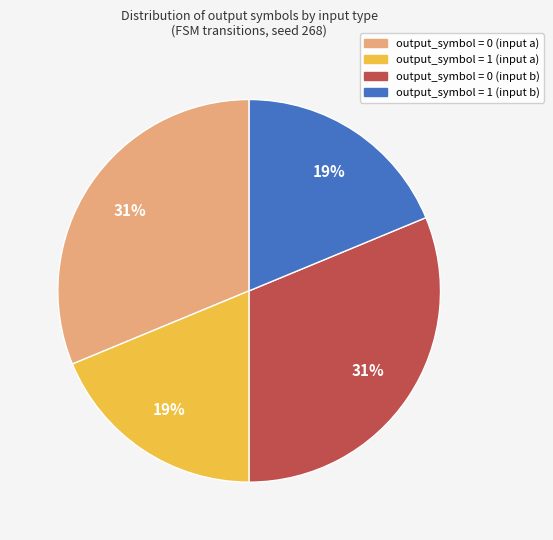

Does output_symbol = 0 (input a) account for over 50% of the chart?

No